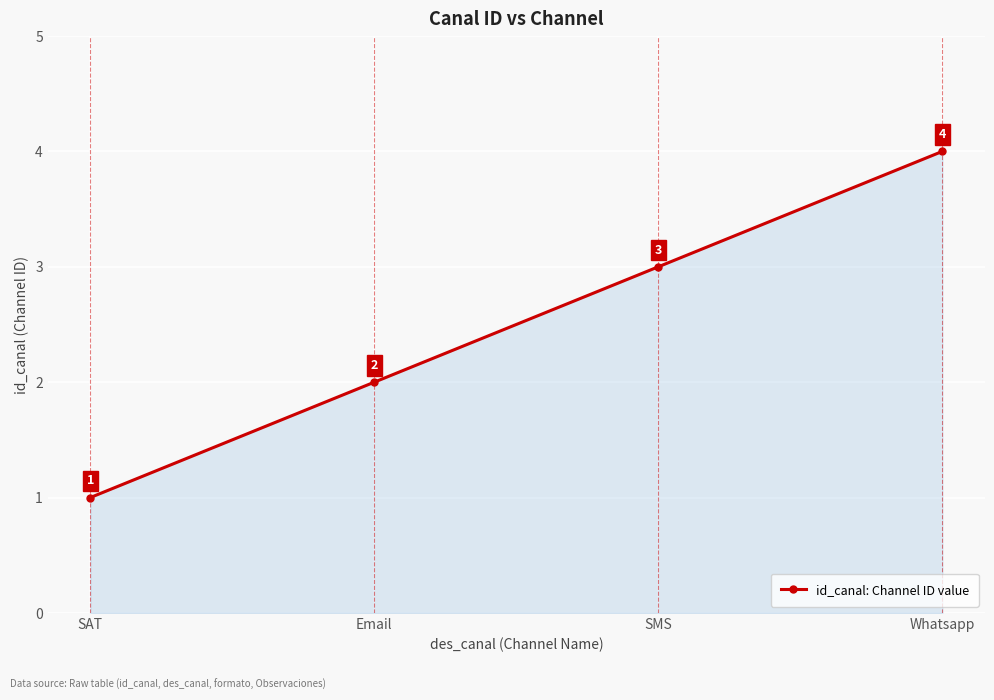

Which has a higher value, SAT or SMS?

SMS